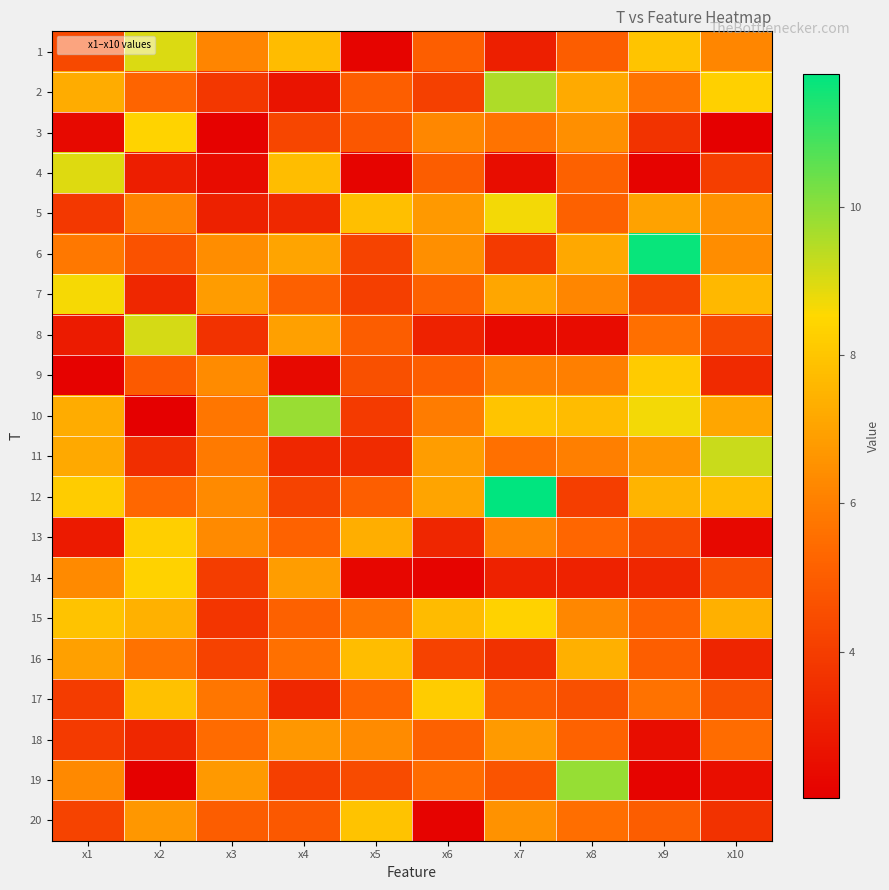

What is the smallest value displayed?

2.0